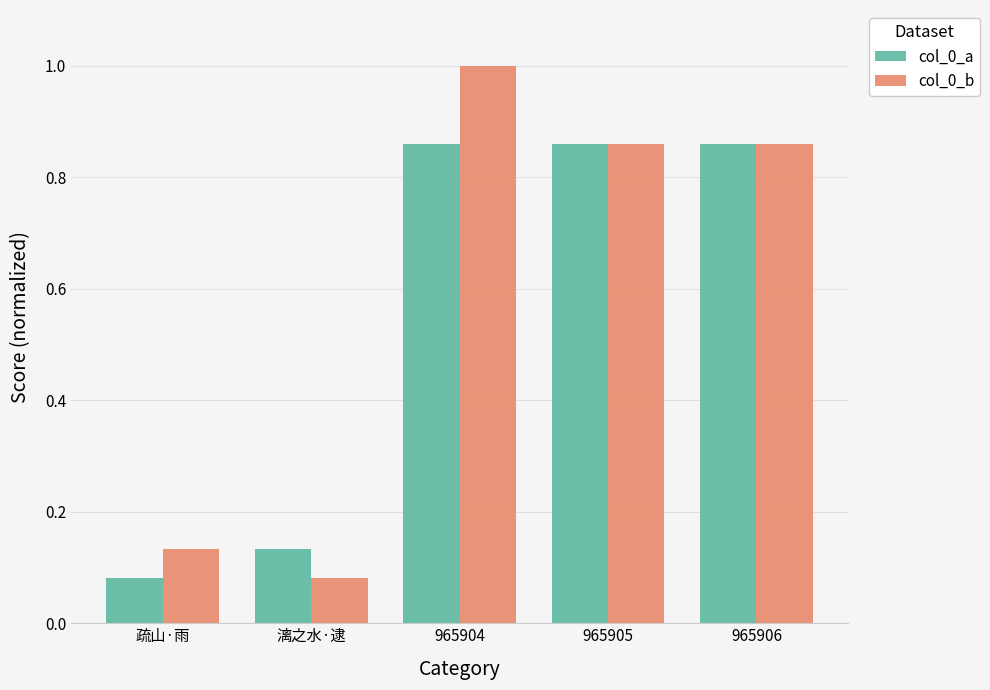

The col_0_b series shows 0.4 at 965906. True or false?

False